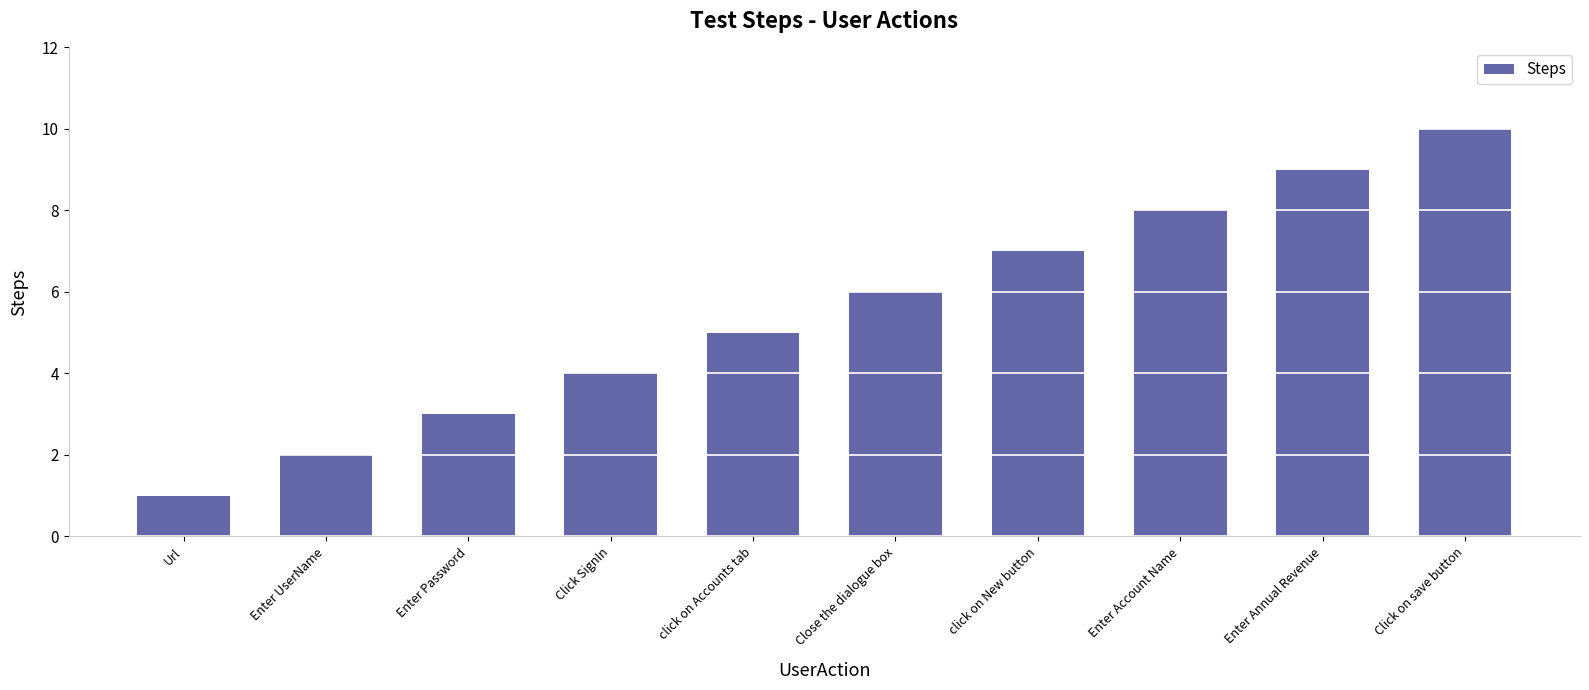

Reading right to left, what are all the values shown in this chart?

10	9	8	7	6	5	4	3	2	1